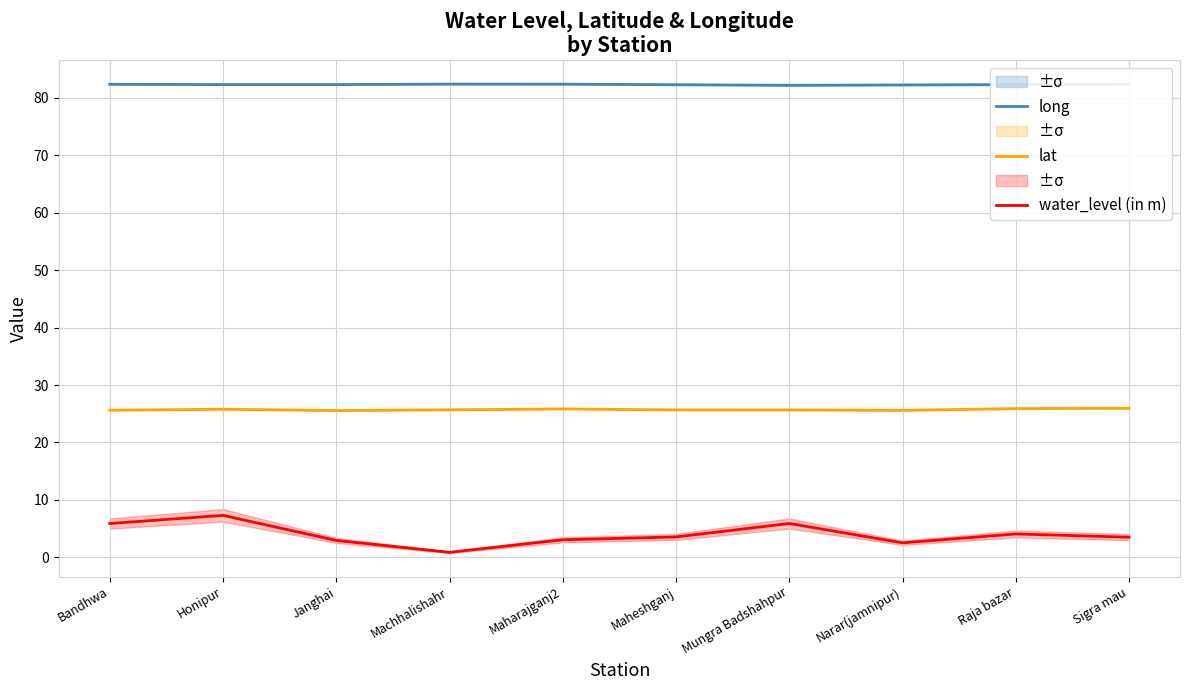

At how many categories does at least one series exceed 60?

10